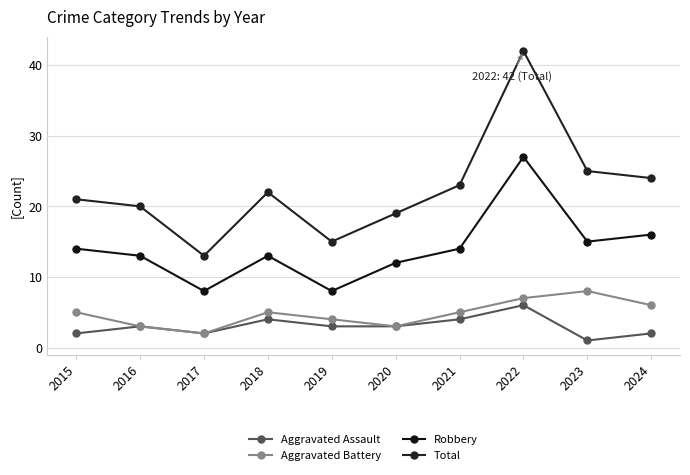

What is the difference between the Total values at 2018 and 2023?

3